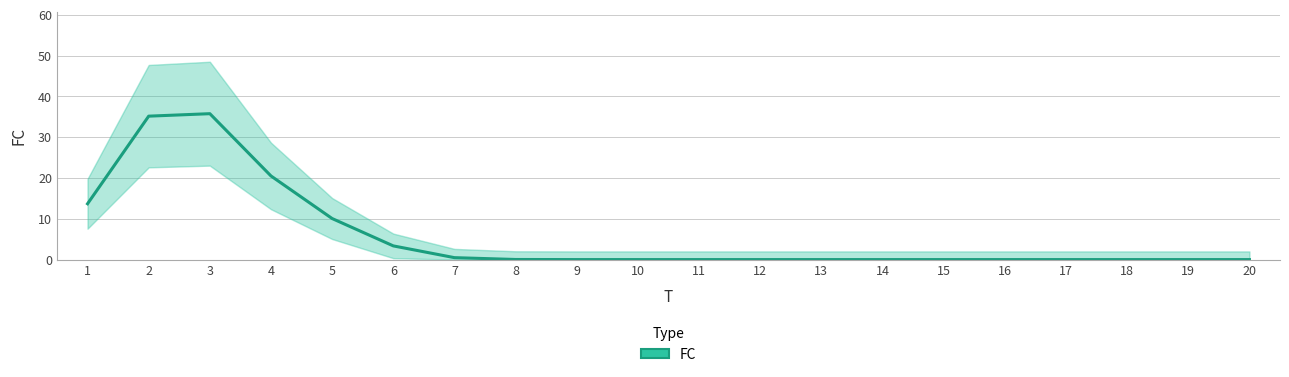

What is the sum of all values?

119.0